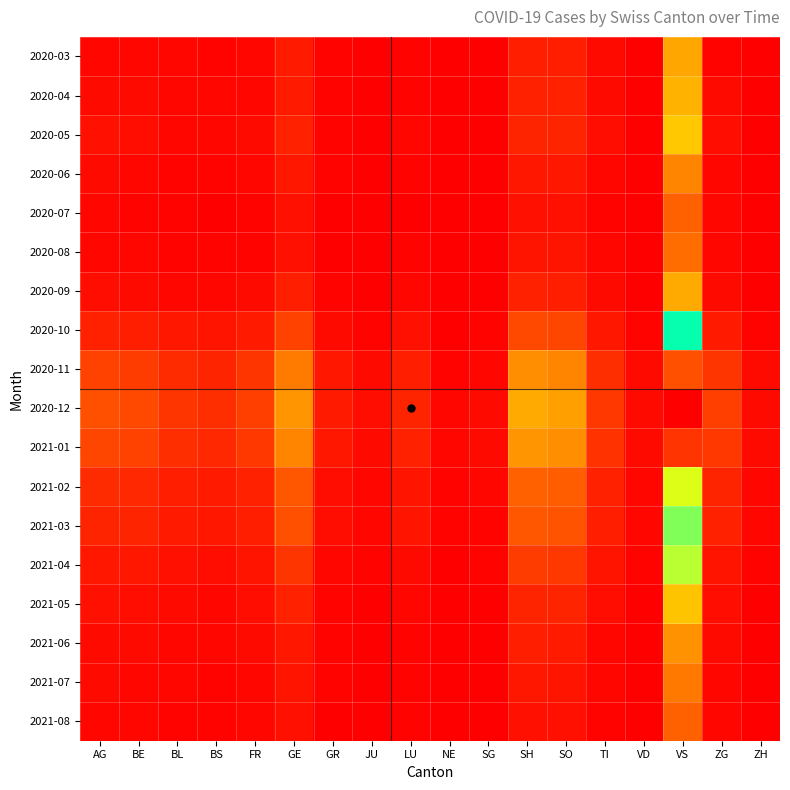

Reading right to left, what are all the values shown in this chart?

2020-03: ZH=3	ZG=10	VS=372	VD=6	TI=24	SO=73	SH=74	SG=3	NE=1	LU=14	JU=5	GR=10	GE=64	FR=20	BS=15	BL=18	BE=23	AG=22
2020-04: ZH=5	ZG=27	VS=404	VD=5	TI=26	SO=77	SH=76	SG=3	NE=2	LU=14	JU=5	GR=11	GE=64	FR=23	BS=17	BL=18	BE=26	AG=27
2020-05: ZH=8	ZG=35	VS=450	VD=8	TI=32	SO=85	SH=90	SG=5	NE=3	LU=20	JU=8	GR=15	GE=80	FR=30	BS=20	BL=22	BE=35	AG=40
2020-06: ZH=5	ZG=22	VS=300	VD=5	TI=20	SO=58	SH=60	SG=3	NE=2	LU=12	JU=5	GR=10	GE=55	FR=18	BS=12	BL=15	BE=20	AG=25
2020-07: ZH=3	ZG=16	VS=220	VD=3	TI=15	SO=42	SH=45	SG=2	NE=1	LU=8	JU=3	GR=7	GE=40	FR=12	BS=8	BL=10	BE=15	AG=18
2020-08: ZH=4	ZG=18	VS=250	VD=4	TI=18	SO=48	SH=50	SG=3	NE=2	LU=10	JU=4	GR=8	GE=45	FR=15	BS=10	BL=12	BE=18	AG=20
2020-09: ZH=6	ZG=28	VS=380	VD=6	TI=28	SO=75	SH=80	SG=5	NE=3	LU=18	JU=6	GR=12	GE=70	FR=25	BS=18	BL=20	BE=30	AG=35
2020-10: ZH=14	ZG=65	VS=850	VD=14	TI=60	SO=160	SH=170	SG=12	NE=8	LU=40	JU=15	GR=30	GE=150	FR=65	BS=50	BL=55	BE=75	AG=80
2020-11: ZH=26	ZG=120	VS=1600	VD=26	TI=110	SO=300	SH=320	SG=22	NE=15	LU=75	JU=28	GR=55	GE=280	FR=120	BS=90	BL=100	BE=140	AG=150
2020-12: ZH=30	ZG=145	VS=1900	VD=30	TI=132	SO=360	SH=380	SG=26	NE=18	LU=90	JU=32	GR=65	GE=340	FR=145	BS=110	BL=120	BE=170	AG=180
2021-01: ZH=28	ZG=130	VS=1700	VD=28	TI=118	SO=320	SH=340	SG=24	NE=16	LU=80	JU=29	GR=58	GE=300	FR=128	BS=95	BL=105	BE=150	AG=160
2021-02: ZH=18	ZG=85	VS=1100	VD=18	TI=76	SO=210	SH=220	SG=16	NE=10	LU=52	JU=19	GR=38	GE=200	FR=82	BS=62	BL=70	BE=95	AG=100
2021-03: ZH=16	ZG=76	VS=1000	VD=16	TI=68	SO=190	SH=200	SG=14	NE=9	LU=47	JU=17	GR=34	GE=180	FR=74	BS=55	BL=62	BE=85	AG=90
2021-04: ZH=11	ZG=50	VS=650	VD=11	TI=46	SO=128	SH=135	SG=9	NE=6	LU=30	JU=11	GR=22	GE=120	FR=48	BS=36	BL=40	BE=55	AG=60
2021-05: ZH=7	ZG=34	VS=440	VD=7	TI=31	SO=85	SH=90	SG=6	NE=4	LU=20	JU=7	GR=15	GE=80	FR=32	BS=23	BL=26	BE=36	AG=40
2021-06: ZH=5	ZG=25	VS=330	VD=5	TI=23	SO=64	SH=68	SG=5	NE=3	LU=15	JU=5	GR=11	GE=60	FR=24	BS=18	BL=20	BE=28	AG=30
2021-07: ZH=4	ZG=21	VS=270	VD=4	TI=19	SO=52	SH=56	SG=4	NE=2	LU=12	JU=4	GR=9	GE=50	FR=20	BS=14	BL=16	BE=22	AG=25
2021-08: ZH=3	ZG=17	VS=220	VD=3	TI=15	SO=42	SH=45	SG=3	NE=2	LU=10	JU=3	GR=7	GE=40	FR=16	BS=11	BL=13	BE=18	AG=20